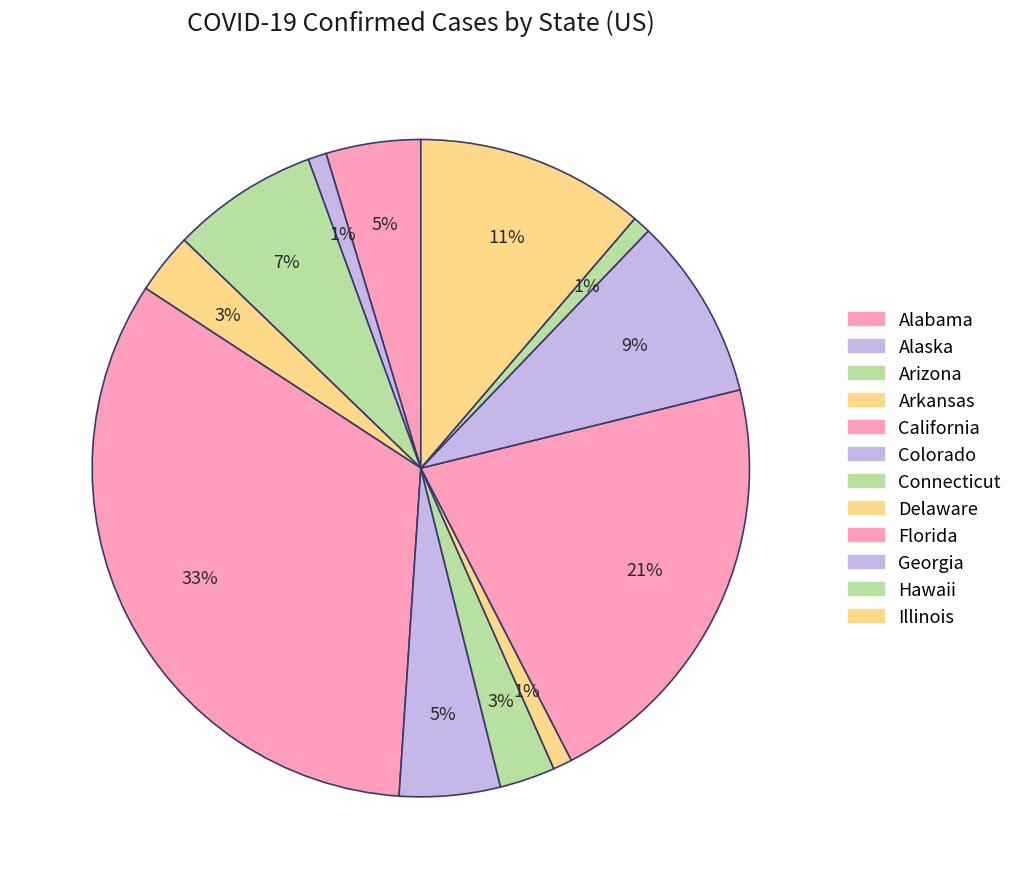

How many slices are in this pie chart?

12